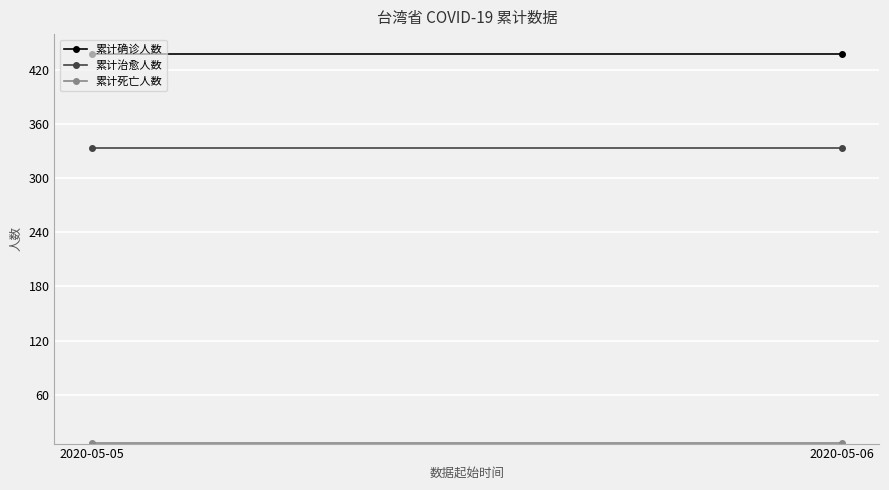

Which label corresponds to the smallest value in the chart?

2020-05-05